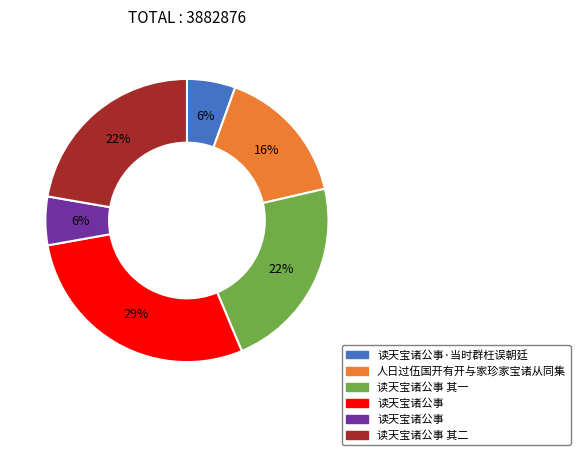

Is there a majority slice in this chart?

No